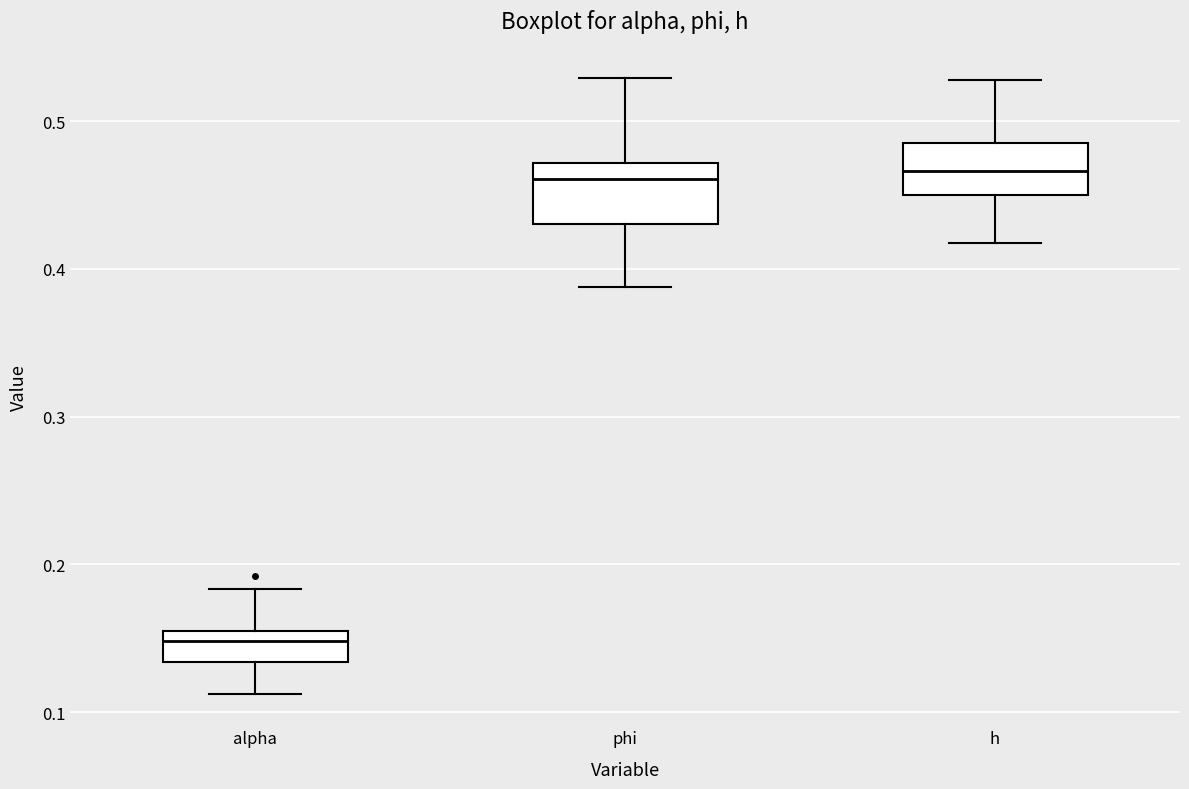

Reading left to right, transcribe this box plot: for each box, give where its median line is, the range the box spans, and where its two whiskers end, as read against the y-axis. The values are not printed on the chart, so give them approximately, as read against the axis.

alpha: median 0.15, box 0.13 to 0.16, whiskers 0.11 to 0.18
phi: median 0.46, box 0.43 to 0.47, whiskers 0.39 to 0.53
h: median 0.47, box 0.45 to 0.49, whiskers 0.42 to 0.53